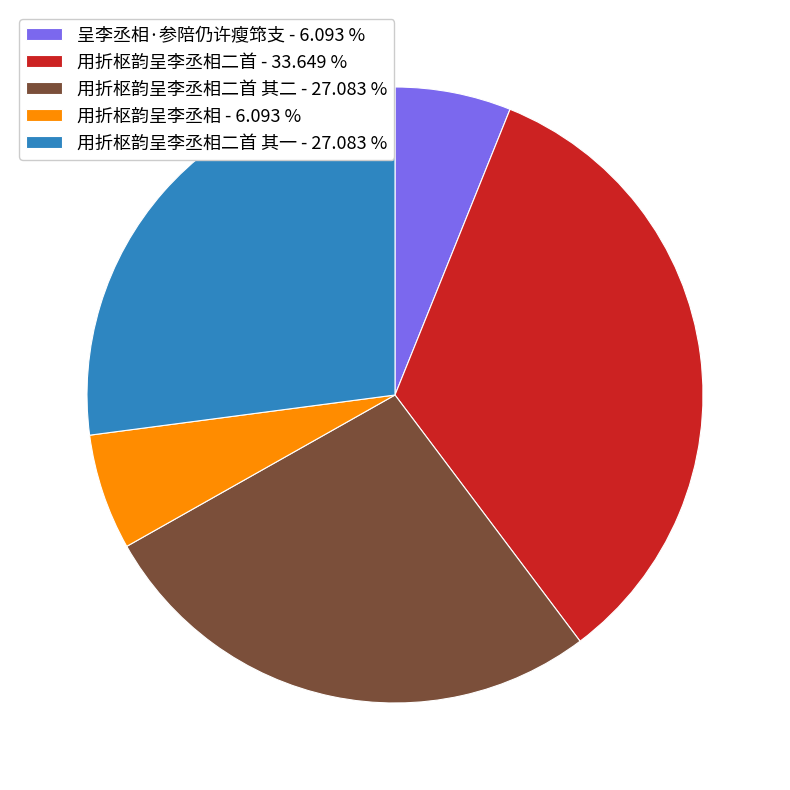

Combined, do 用折枢韵呈李丞相二首 其二 - 27.083 % and 用折枢韵呈李丞相 - 6.093 % account for over 50%?

No